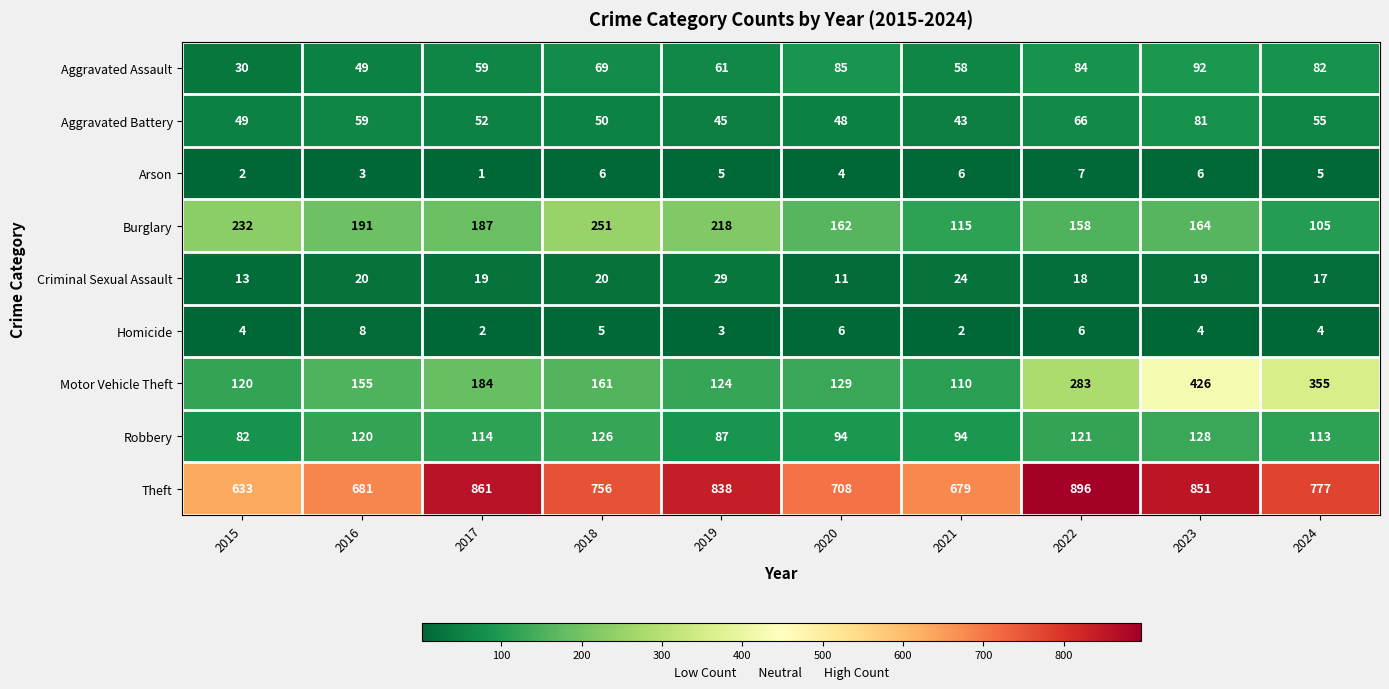

What is the total value across all series at 2024?

1513